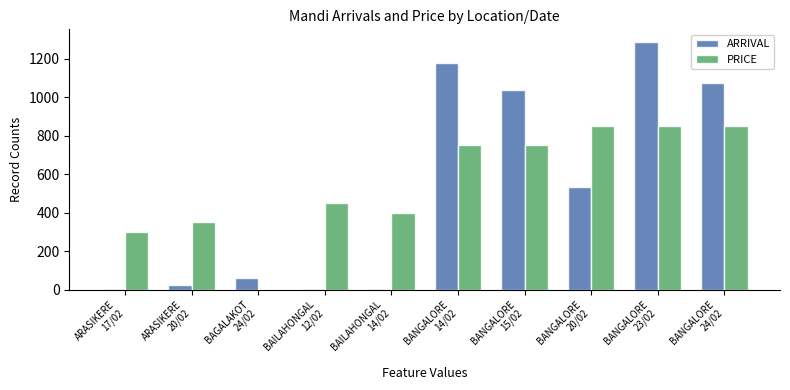

What is the average value of the ARRIVAL series?

520